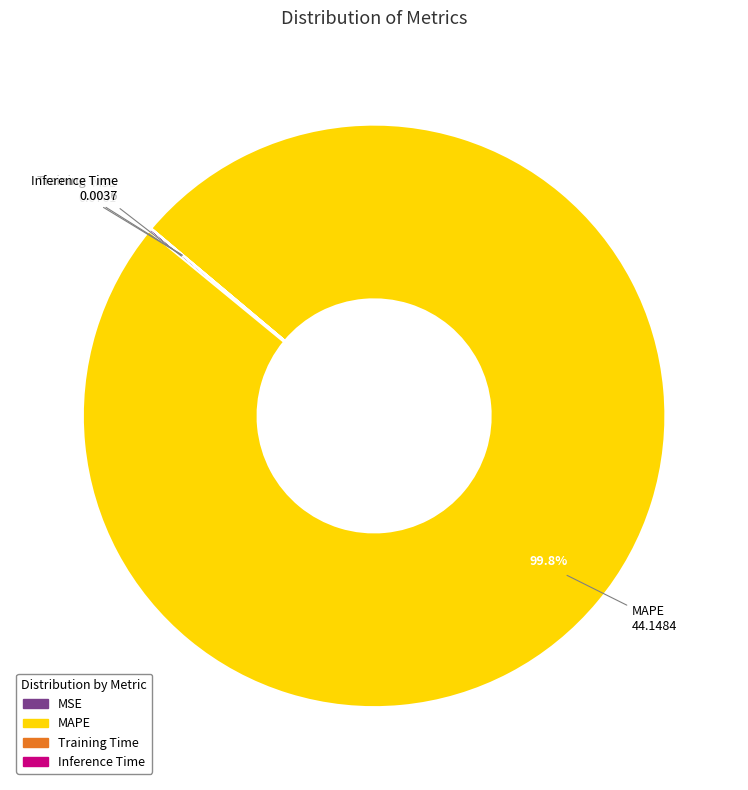

What is the largest slice in the pie chart?

MAPE